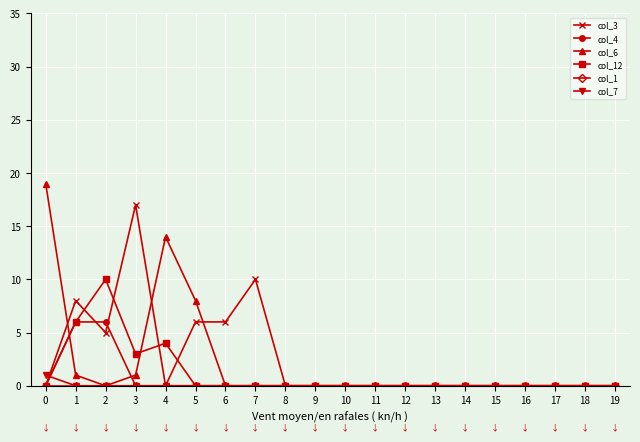

Which series has the largest range (max minus min)?

col_6